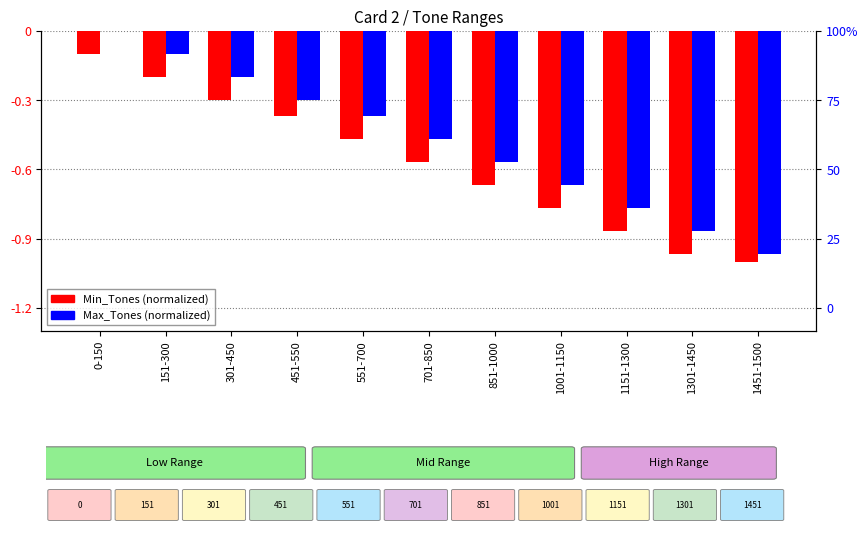

Is it true that Max_Tones equals -1.3 at 1451-1500?

False